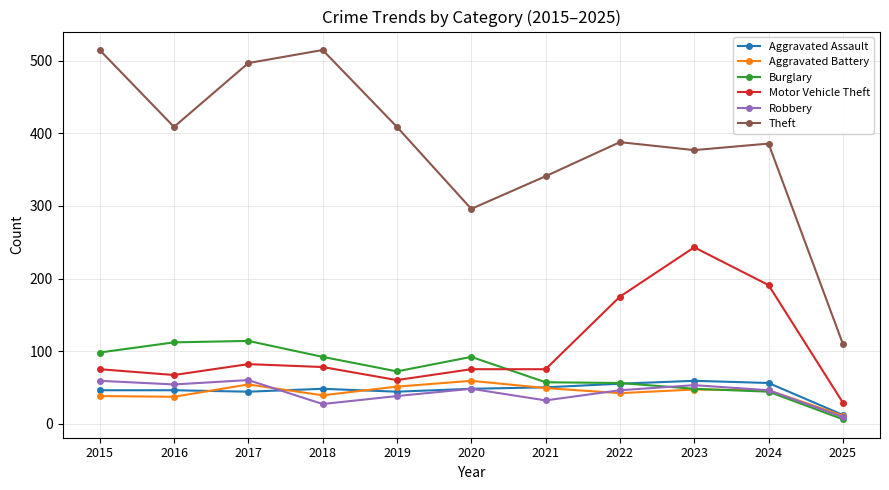

Is the value of Robbery at 2018 greater than the value of Motor Vehicle Theft at 2022?

No